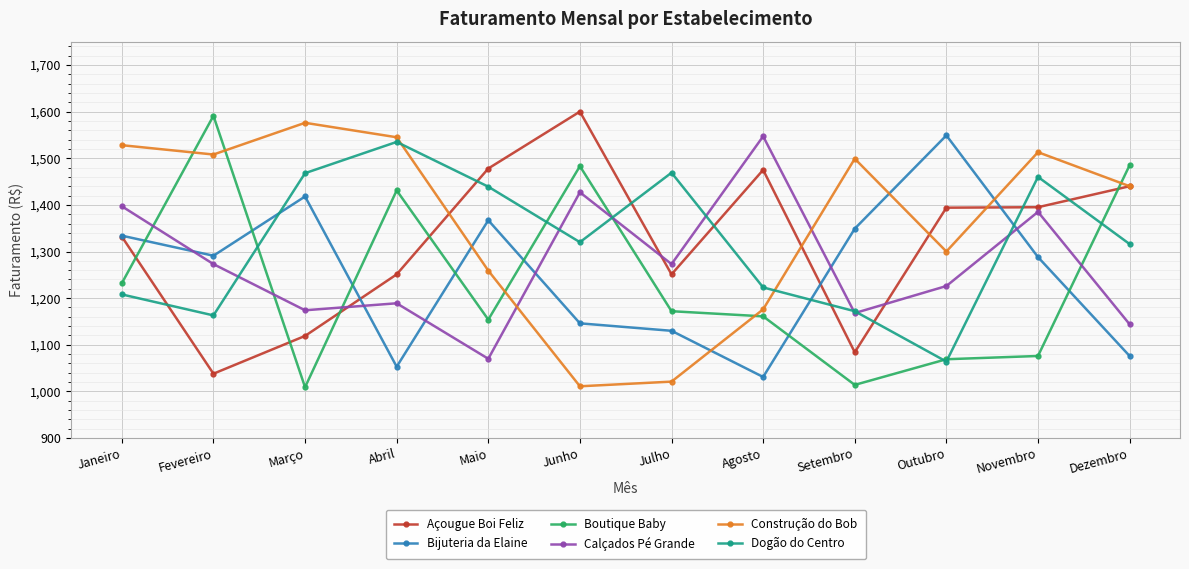

Which series ends up on top after the final intersection of Construção do Bob and Calçados Pé Grande?

Construção do Bob